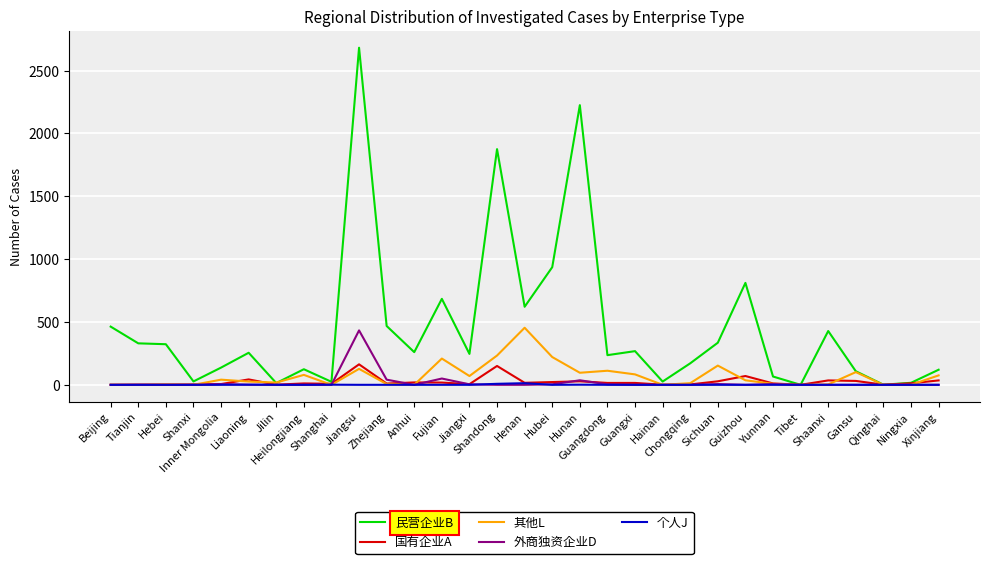

Which series has the largest total across all categories?

民营企业B